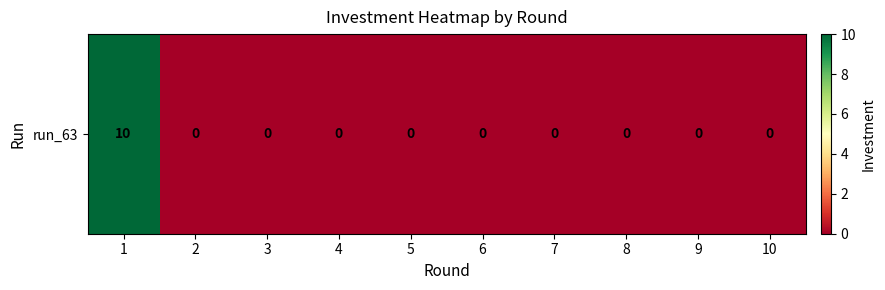

Rank the categories by value from lowest to highest.

2, 3, 4, 5, 6, 7, 8, 9, 10, 1